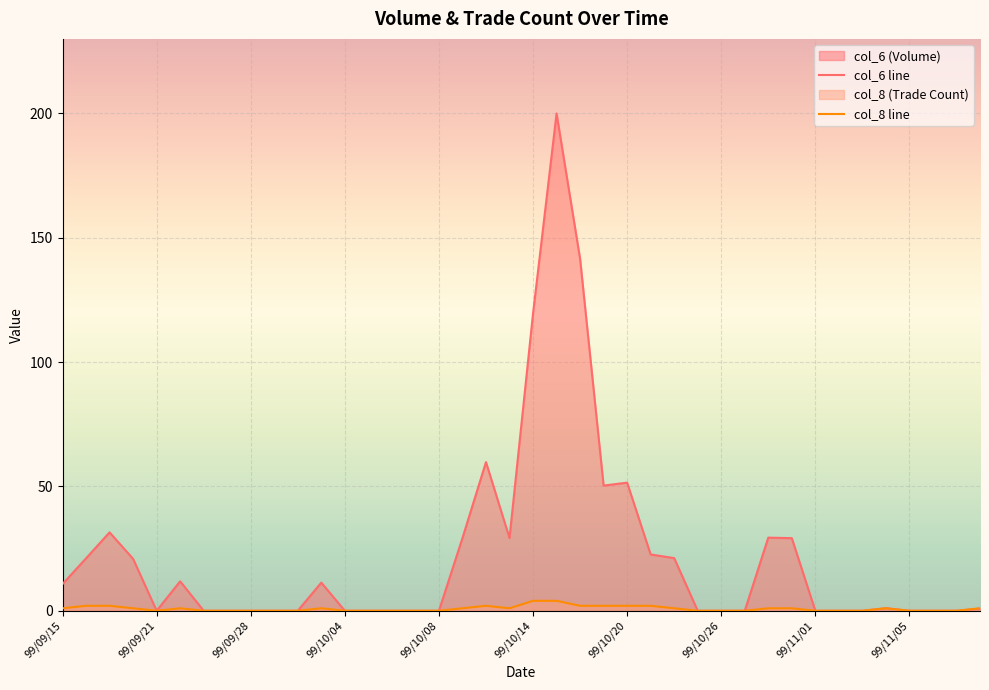

Which category has the highest value in the col_6 line series?

21